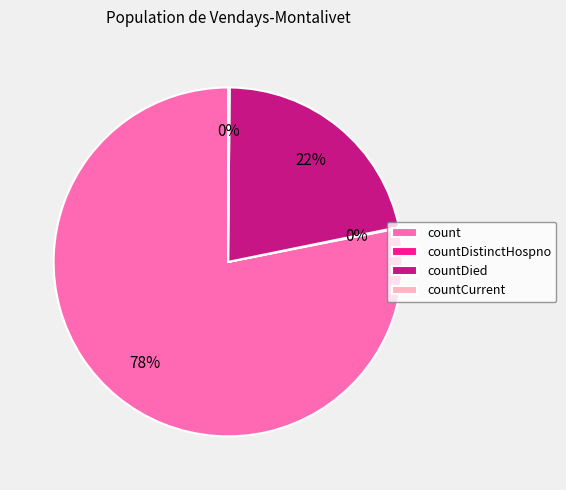

Which slice is the largest?

count